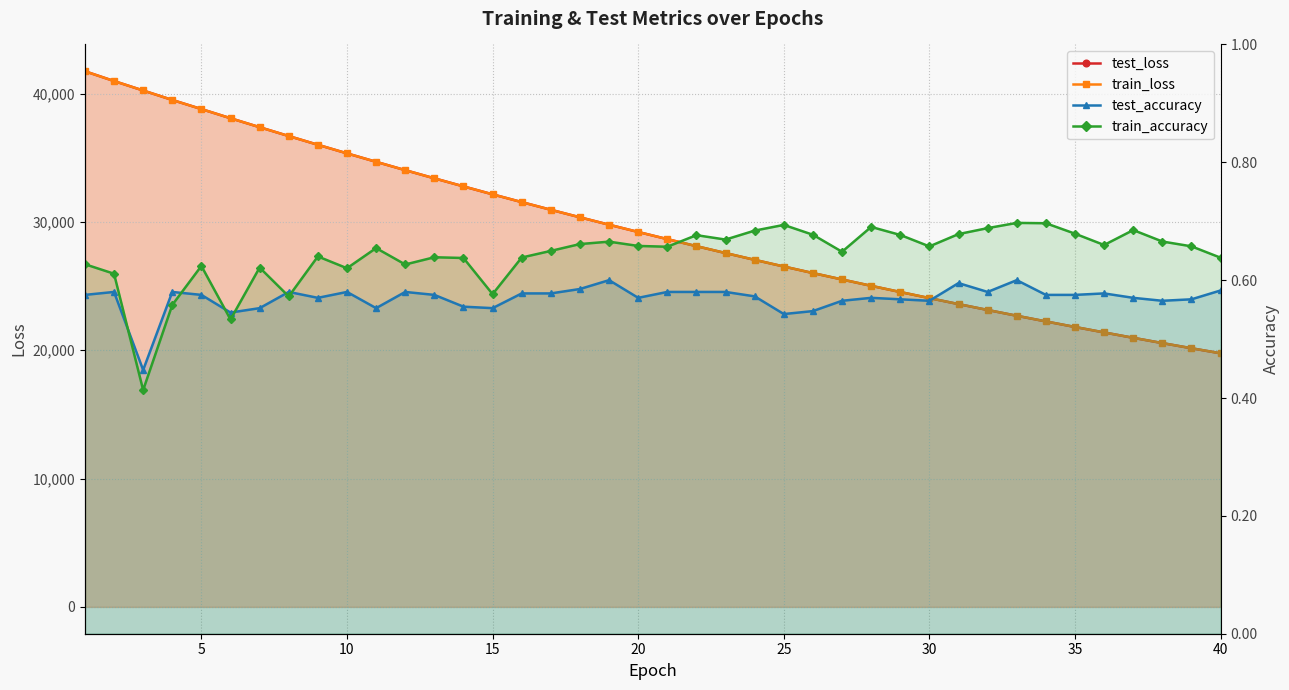

Reading left to right, list all the values displayed in this chart.

test_loss: 41737.2	40973.7	40236.2	39499.9	38790.6	38075.3	37377.8	36687.4	36008.4	35338.3	34680.3	34030.4	33394.2	32765.8	32146.7	31541.4	30943.8	30356.6	29779.8	29213.9	28656.9	28108.8	27570.8	27042.3	26523.3	26013.5	25513.1	25019.6	24535.8	24062.2	23595.2	23137.1	22687.3	22245.4	21811.7	21387.0	20968.3	20557.3	20155.3	19760.0
train_loss: 41734.3	40972.3	40236.4	39499.7	38789.2	38075.2	37376.9	36687.0	36007.6	35337.4	34679.1	34029.6	33392.8	32764.9	32146.0	31540.3	30942.9	30356.0	29779.2	29213.0	28656.0	28107.9	27570.0	27041.6	26522.4	26012.5	25512.2	25019.0	24535.3	24061.2	23594.5	23136.3	22686.6	22244.8	21811.3	21386.1	20967.5	20556.8	20154.4	19759.1
test_accuracy: 0.6	0.6	0.4	0.6	0.6	0.5	0.6	0.6	0.6	0.6	0.6	0.6	0.6	0.6	0.6	0.6	0.6	0.6	0.6	0.6	0.6	0.6	0.6	0.6	0.5	0.5	0.6	0.6	0.6	0.6	0.6	0.6	0.6	0.6	0.6	0.6	0.6	0.6	0.6	0.6
train_accuracy: 0.6	0.6	0.4	0.6	0.6	0.5	0.6	0.6	0.6	0.6	0.7	0.6	0.6	0.6	0.6	0.6	0.6	0.7	0.7	0.7	0.7	0.7	0.7	0.7	0.7	0.7	0.6	0.7	0.7	0.7	0.7	0.7	0.7	0.7	0.7	0.7	0.7	0.7	0.7	0.6